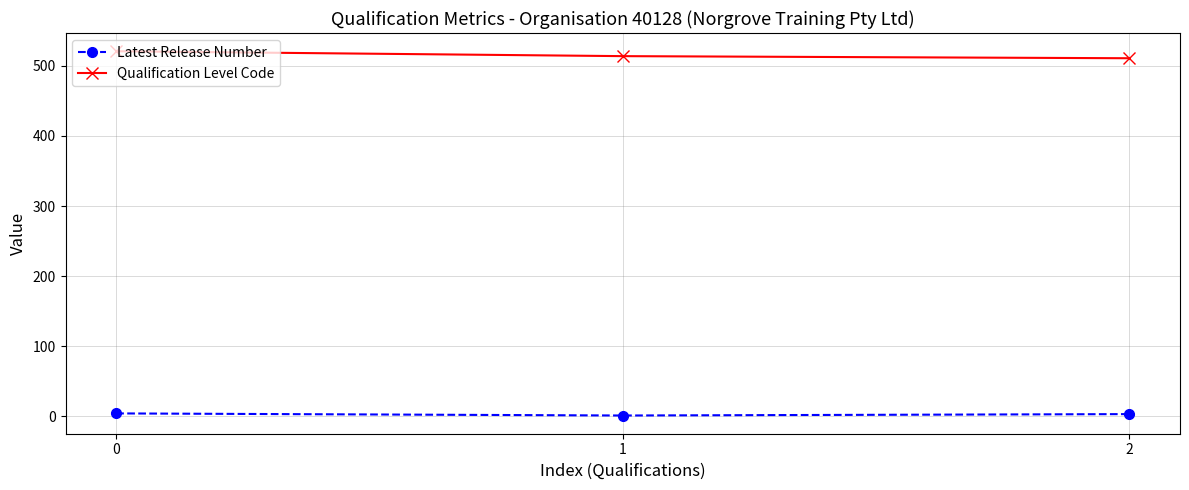

What is the greatest value displayed?

521